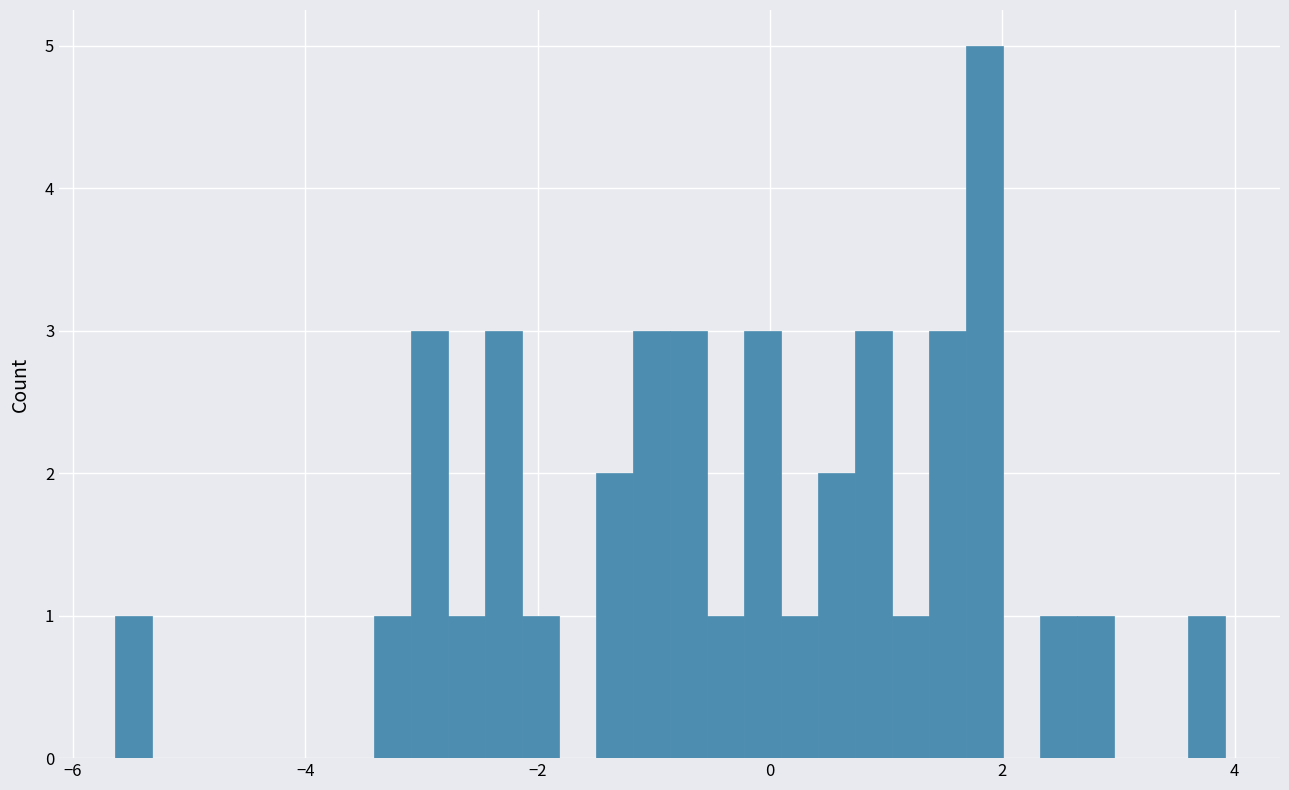

Around what value on the x-axis is the tallest bar? Give the approximate position of its centre, as read against the axis.

1.8